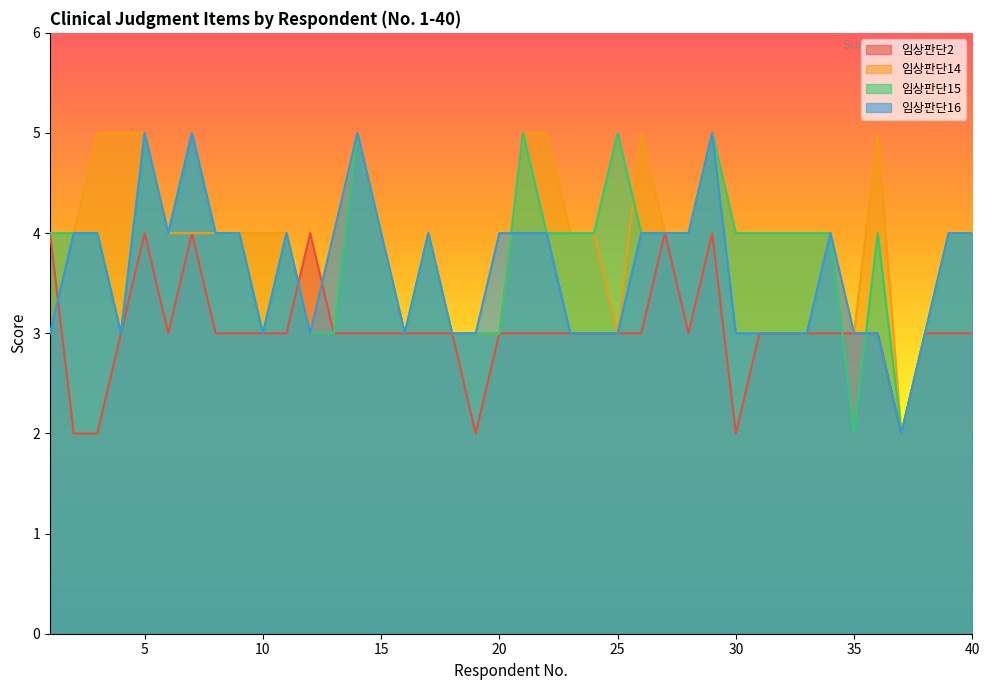

Which series changed the most between 6 and 36?

임상판단14